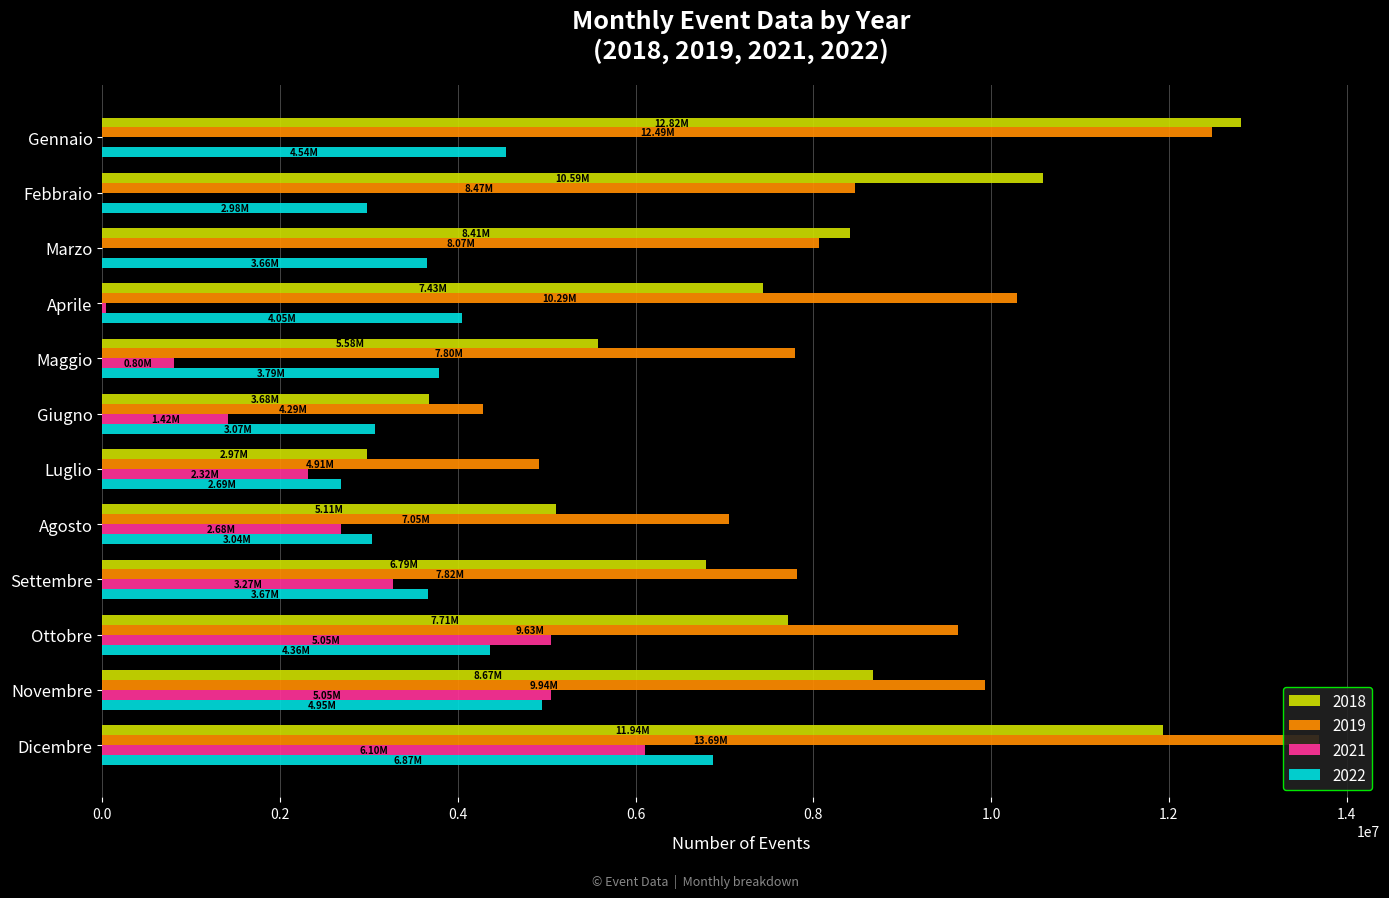

What is the average value of the 2018 series?

7640642